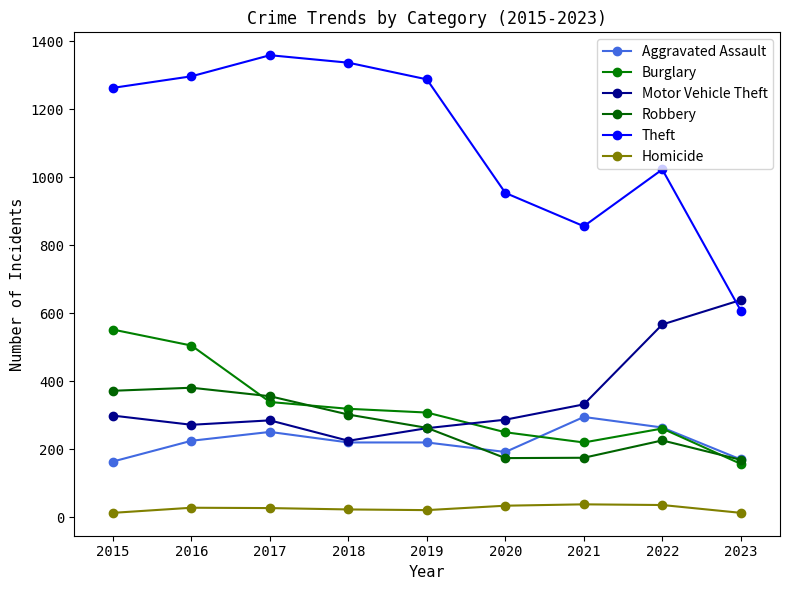

At which label does Robbery first exceed 263?

2015